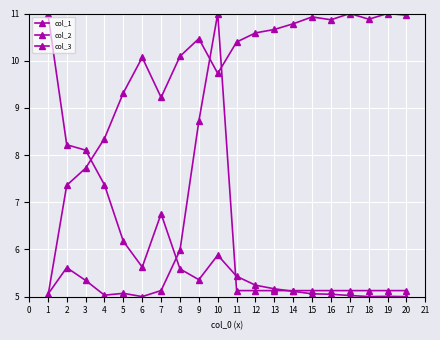

What is the lowest value of the col_2 series?

5.0